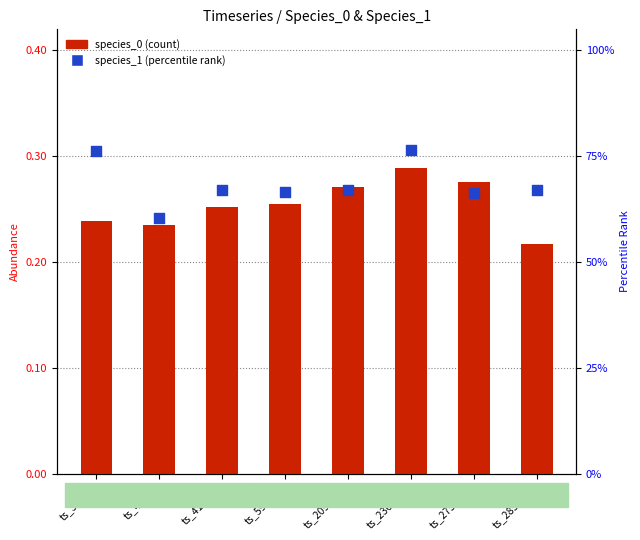

Which series reaches the minimum Y coordinate?

species_0 (count)